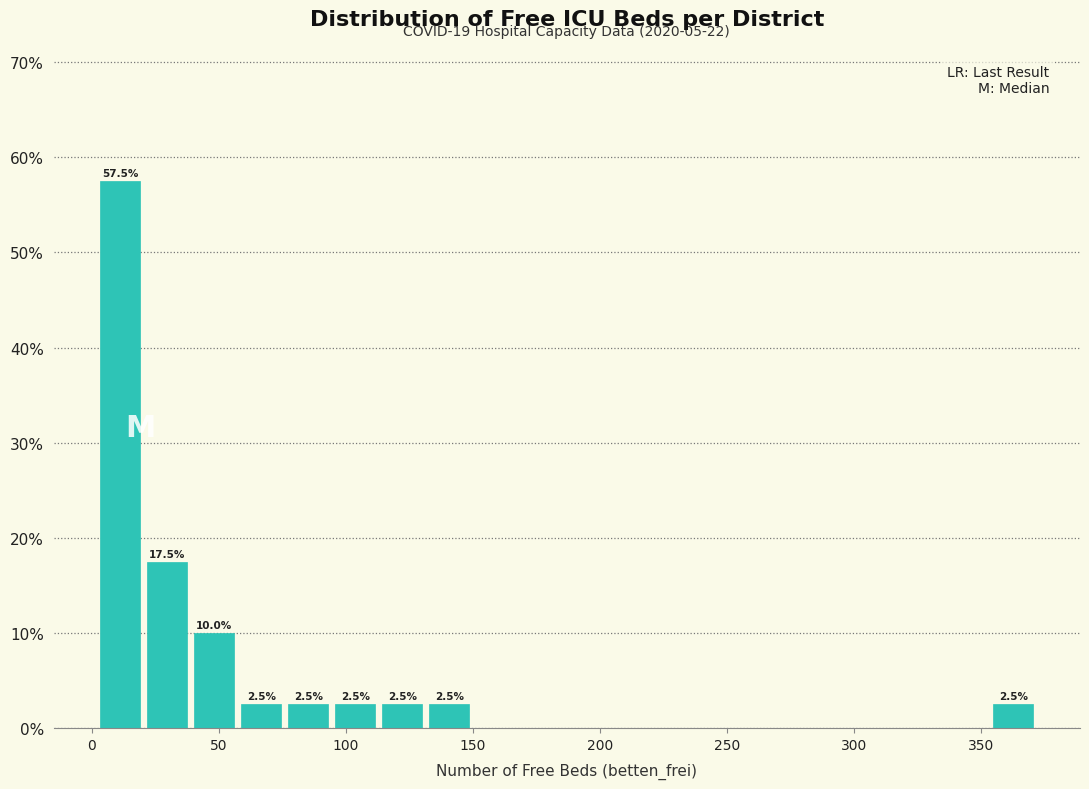

Around what value on the x-axis is the tallest bar? Give the approximate position of its centre, as read against the axis.

10